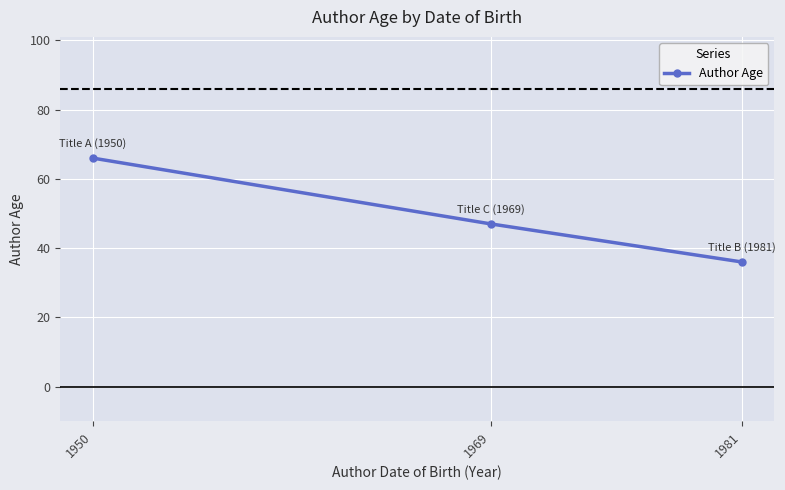

What is the ratio of the value at 1969 to the value at 1981?

1.3